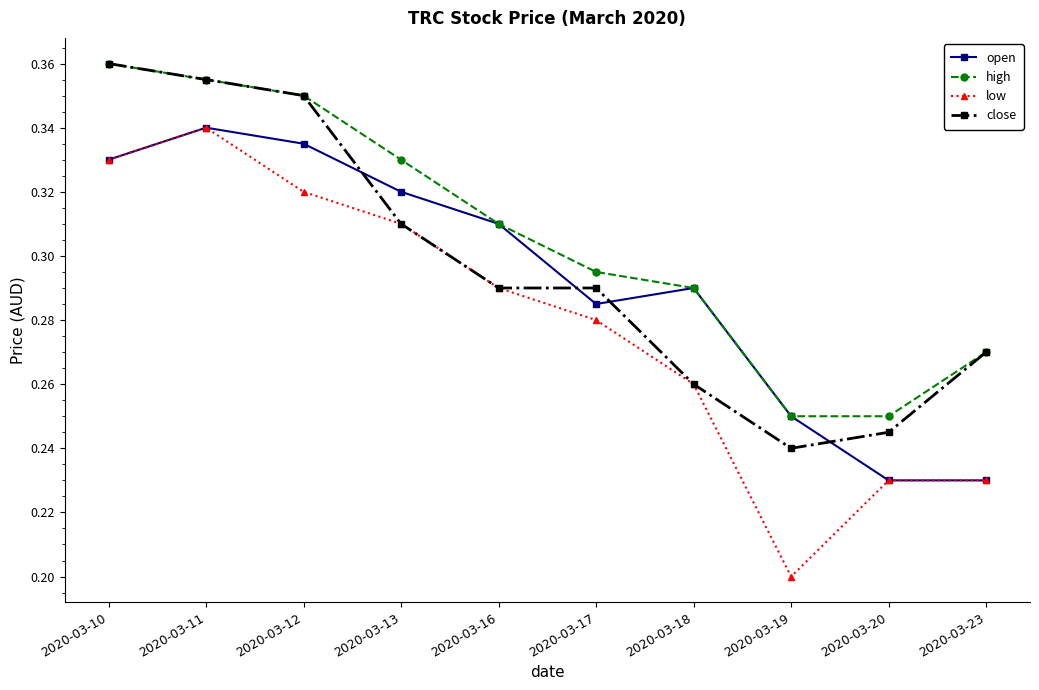

Which series has the largest total across all categories?

high